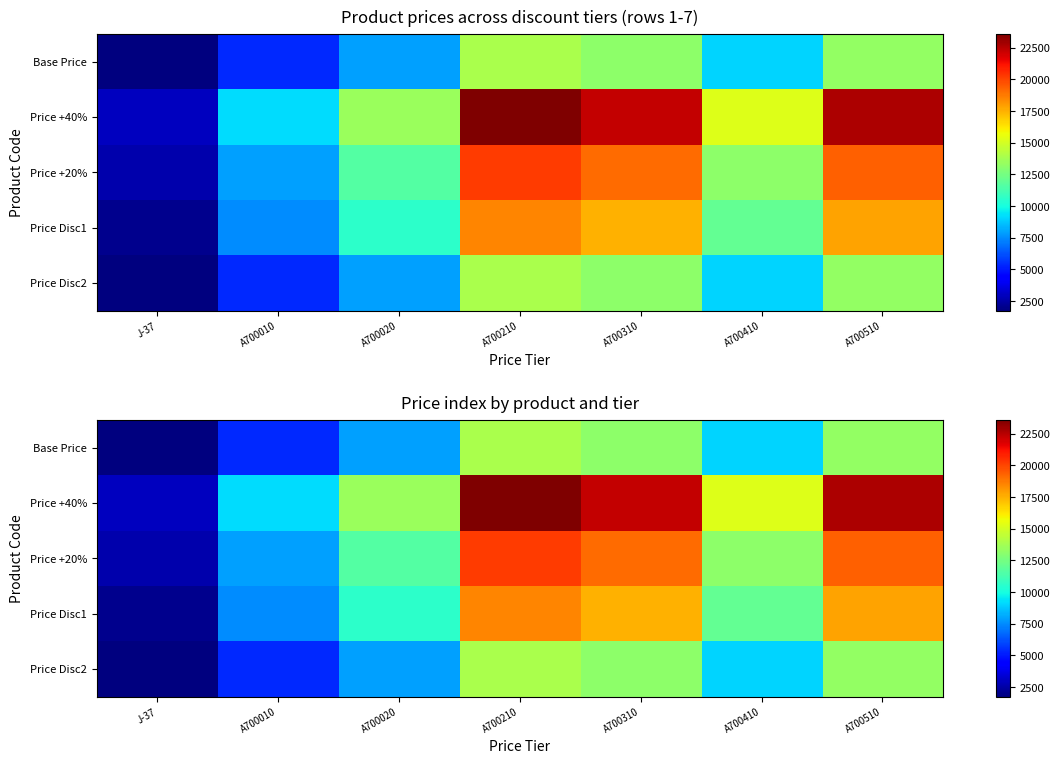

Is it true that Price Disc2 equals 1175 at J-37?

False